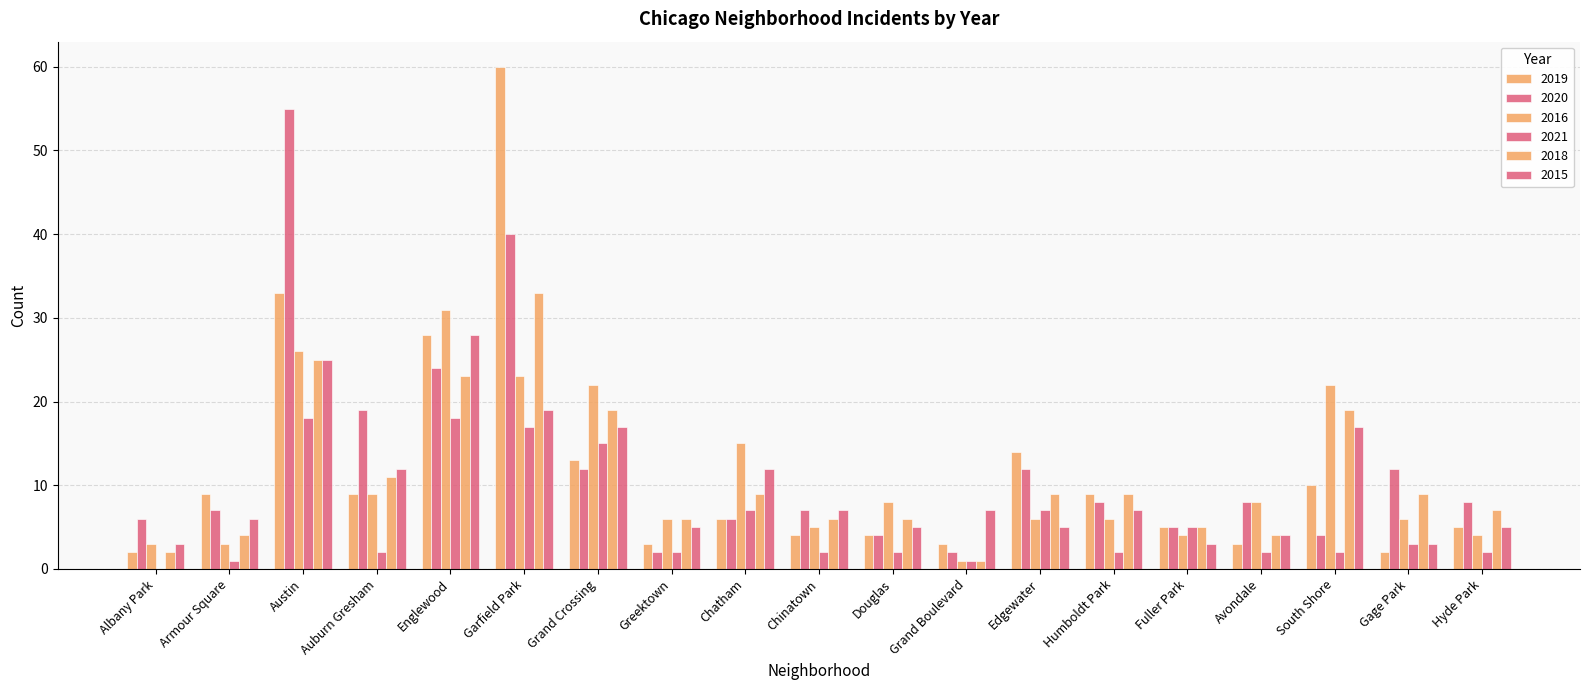

Which series has the widest spread of values?

2019